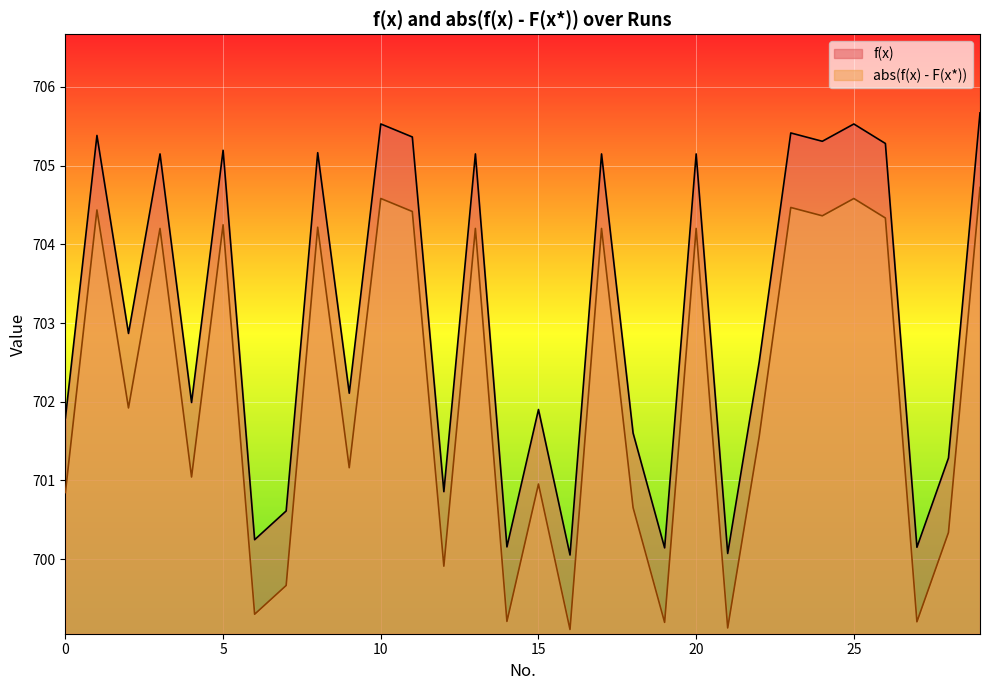

What is the maximum value shown in the chart?

705.7